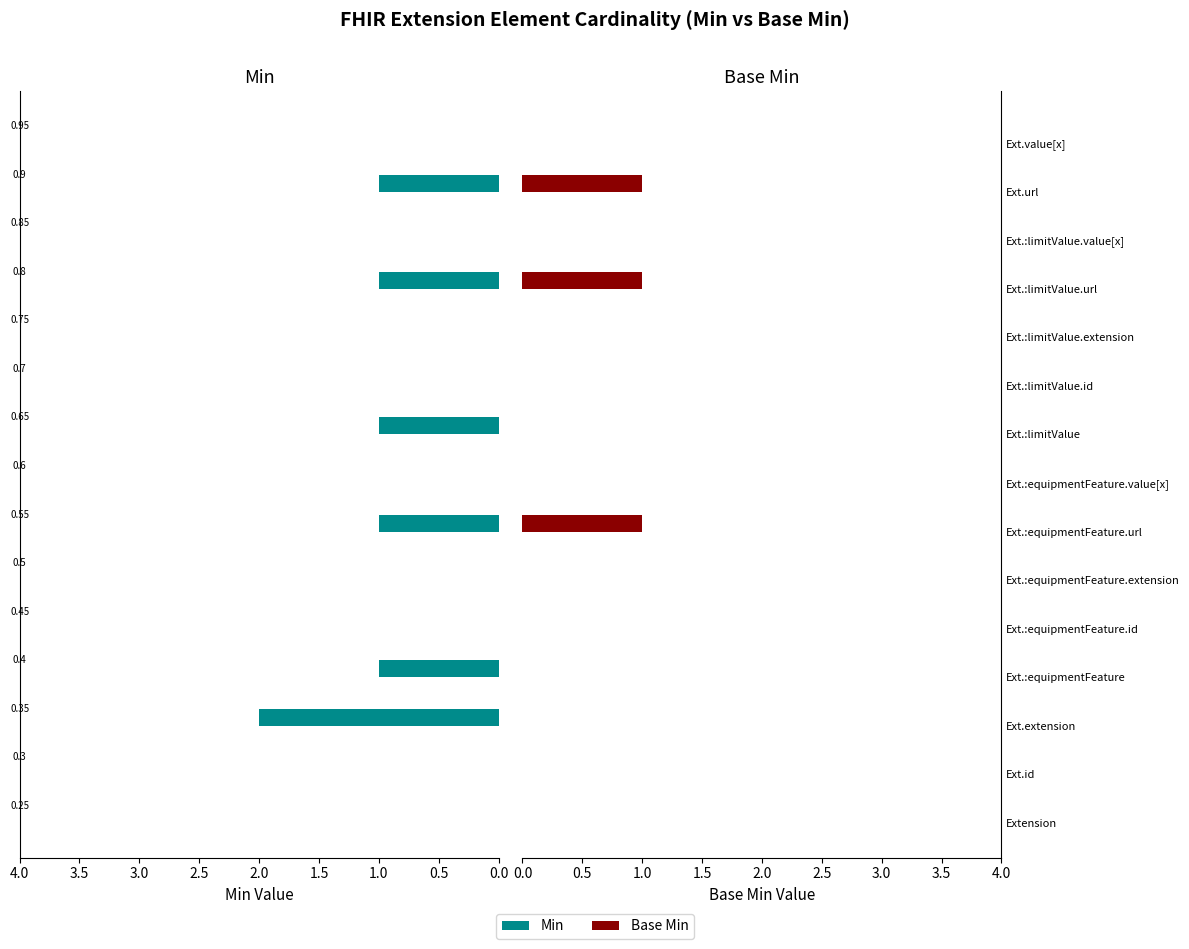

How many bars are there in each group?

2